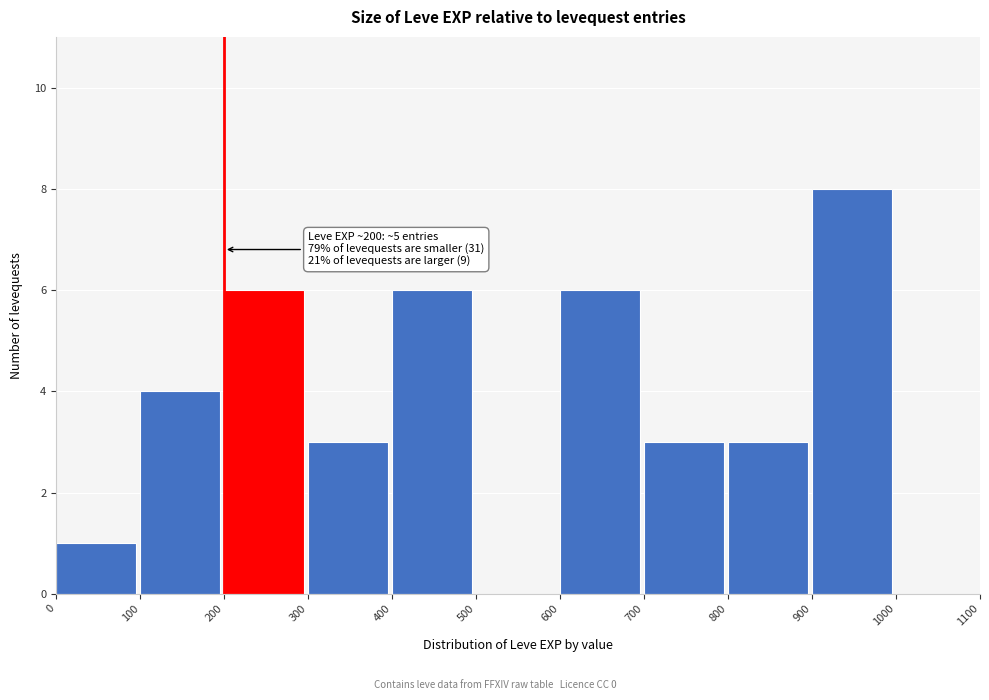

Over which range of the x-axis is the bar tallest?

900 to 1000